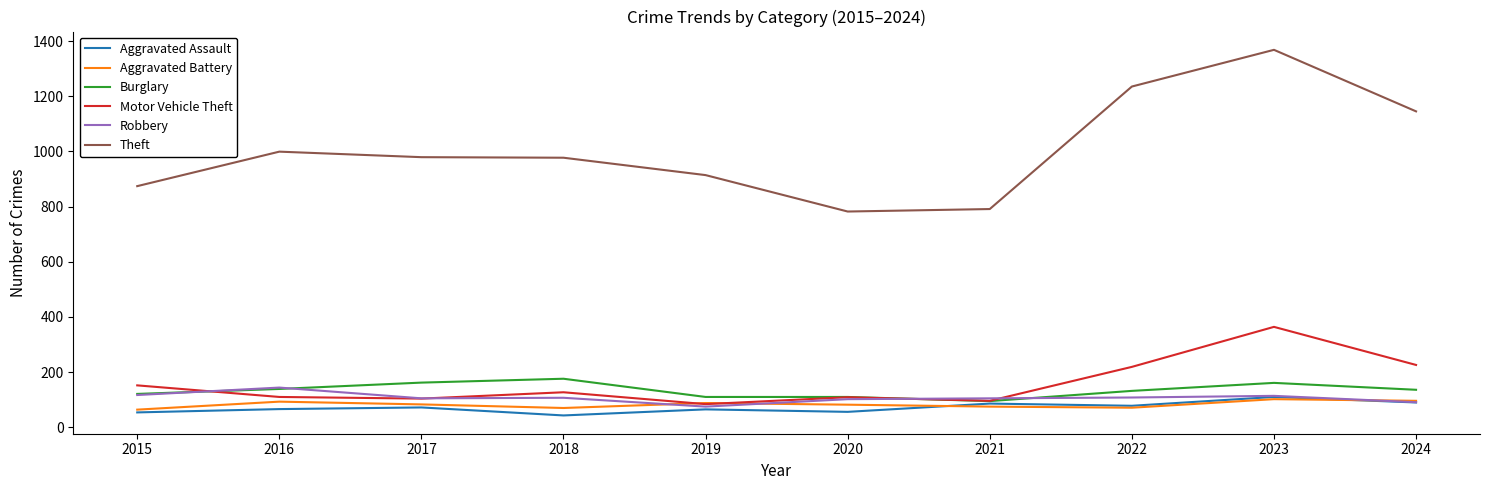

What is the sum of all Robbery values?

1068